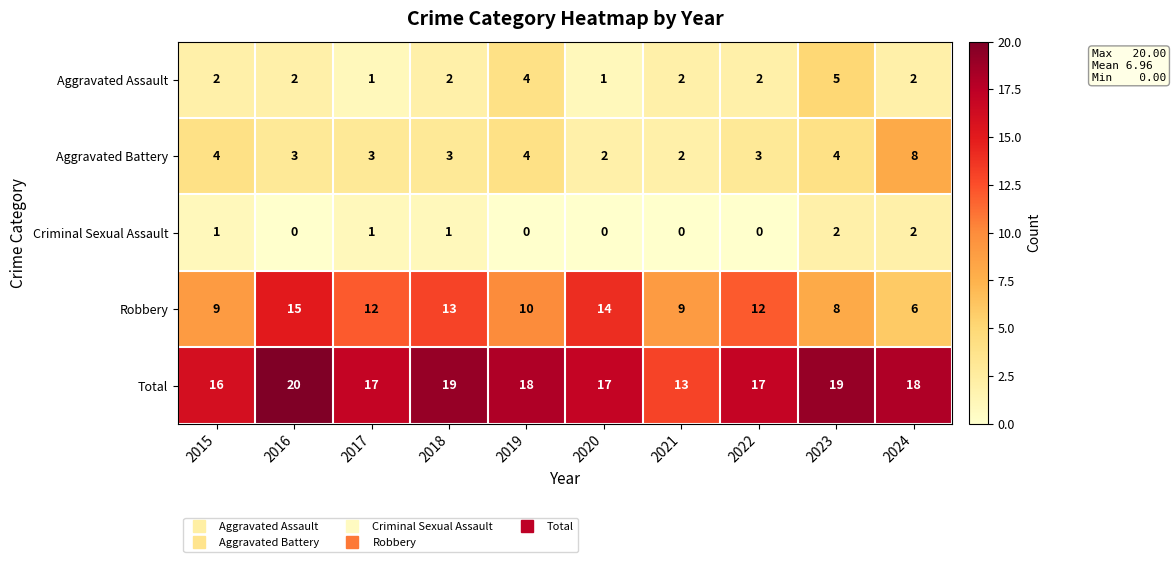

How many Criminal Sexual Assault values are between 0 and 1?

8